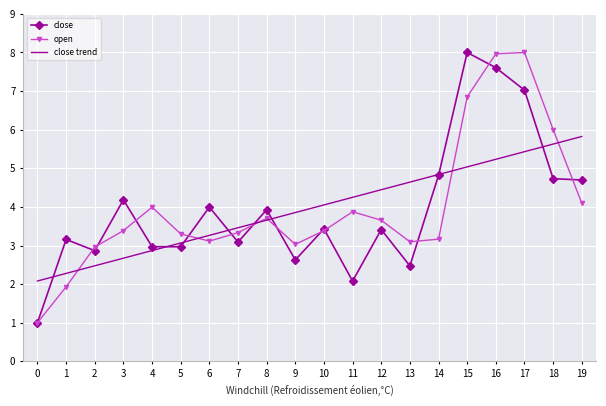

Is the value of open at 9 greater than the value of close at 0?

Yes